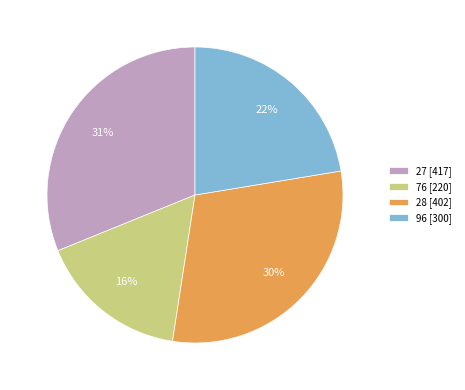

What percentage is the 76 slice, to the nearest percent?

16%